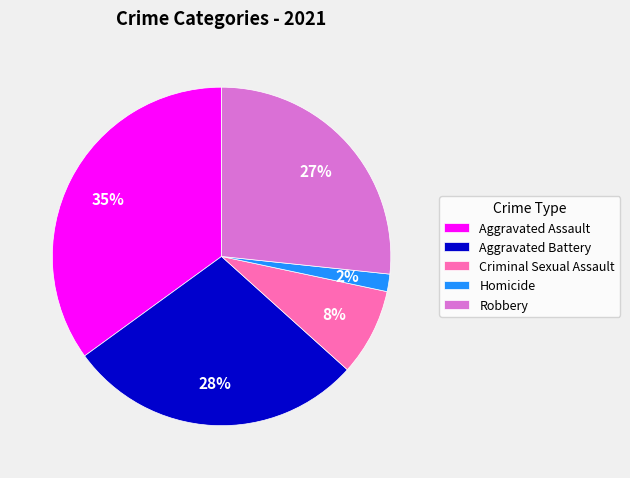

How many slices are in this pie chart?

5